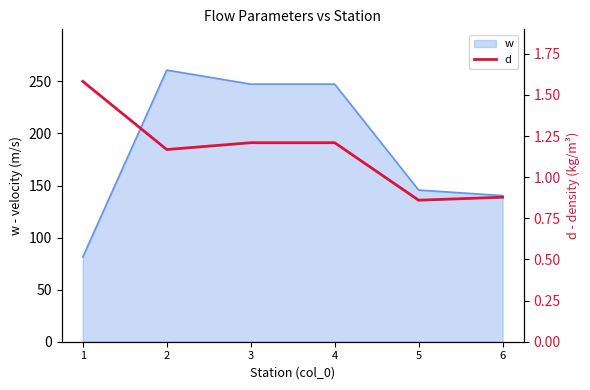

Is it true that w equals 184.6 at 6?

False